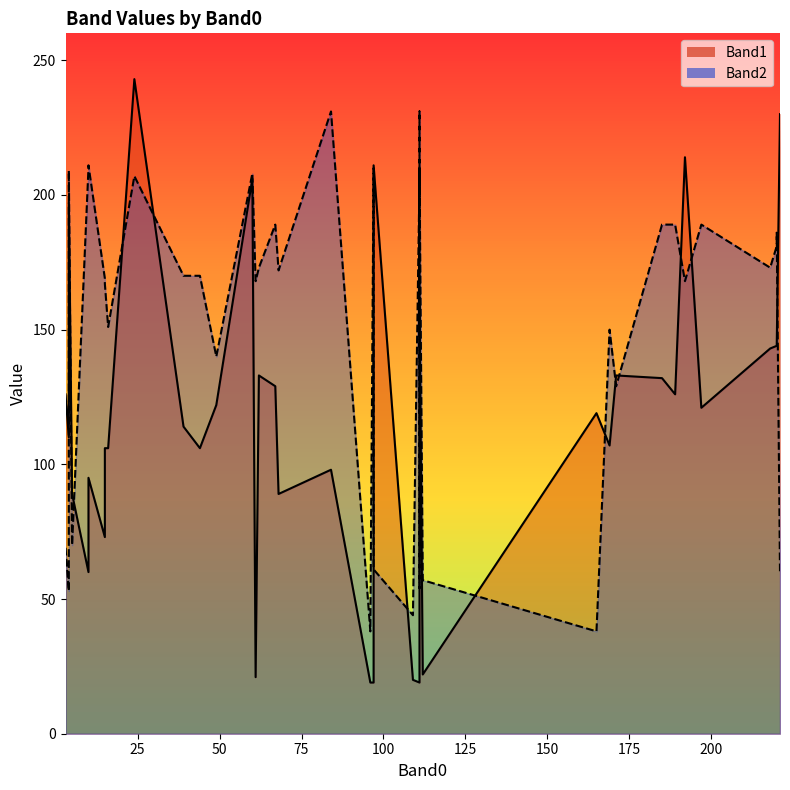

Which series has the widest spread of values?

Band1